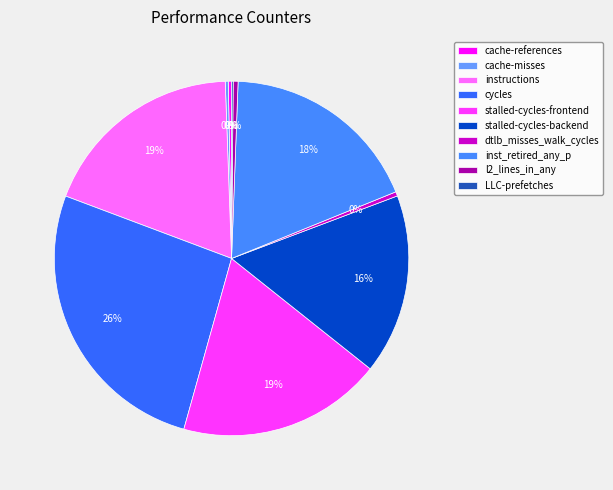

Does l2_lines_in_any represent more than half of the total?

No